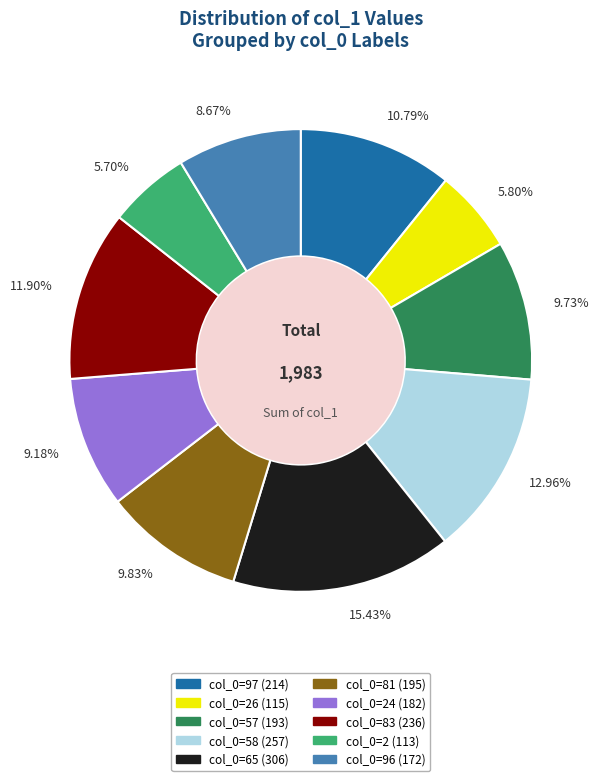

Is there a majority slice in this chart?

No